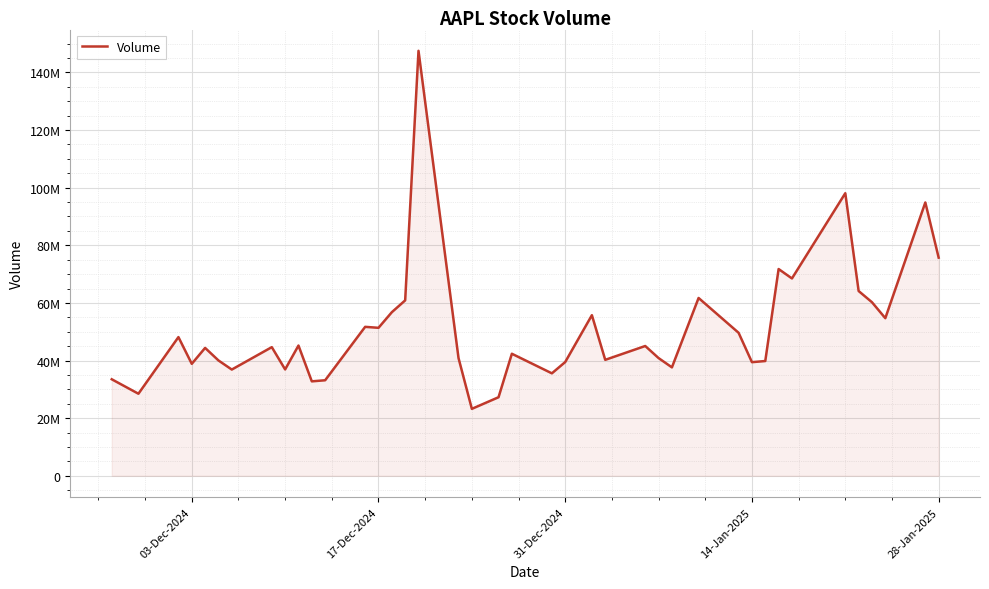

Does the chart display data point markers on the line(s)?

No